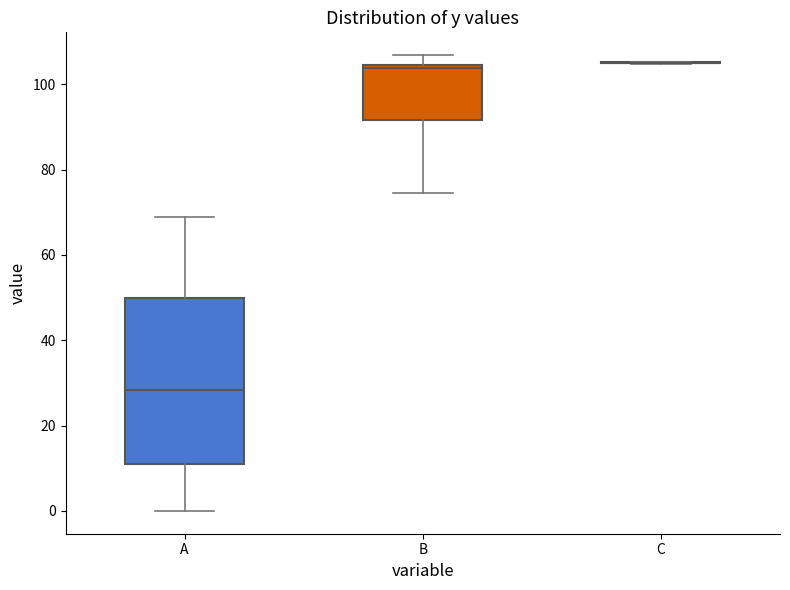

Which box is the tallest, from its lower edge to its upper edge?

A